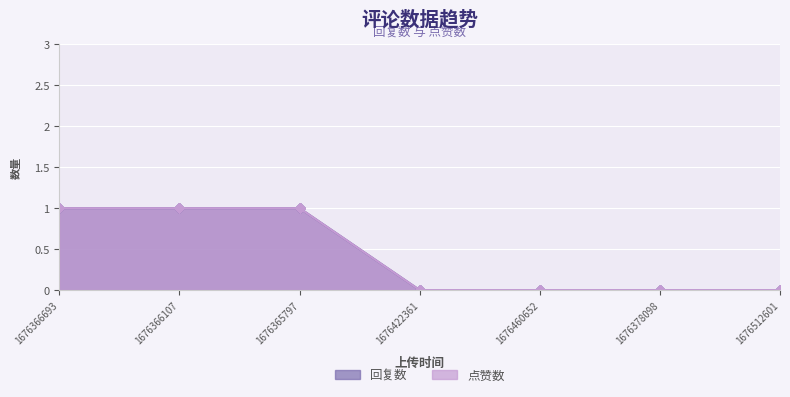

Between 1676366107 and 1676378098, which series saw the biggest shift?

回复数